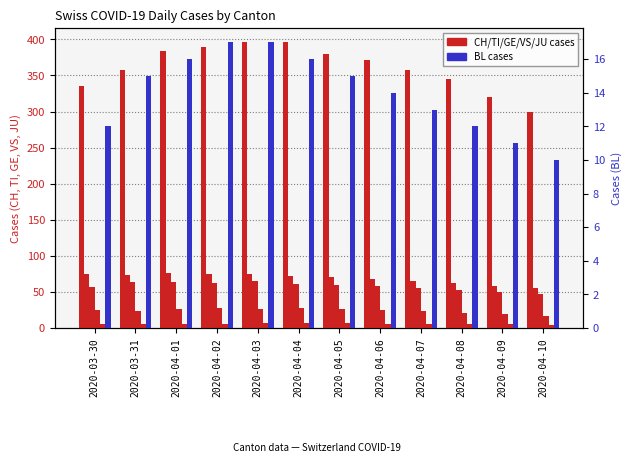

Which series changed the most between 2020-04-05 and 2020-04-09?

CH